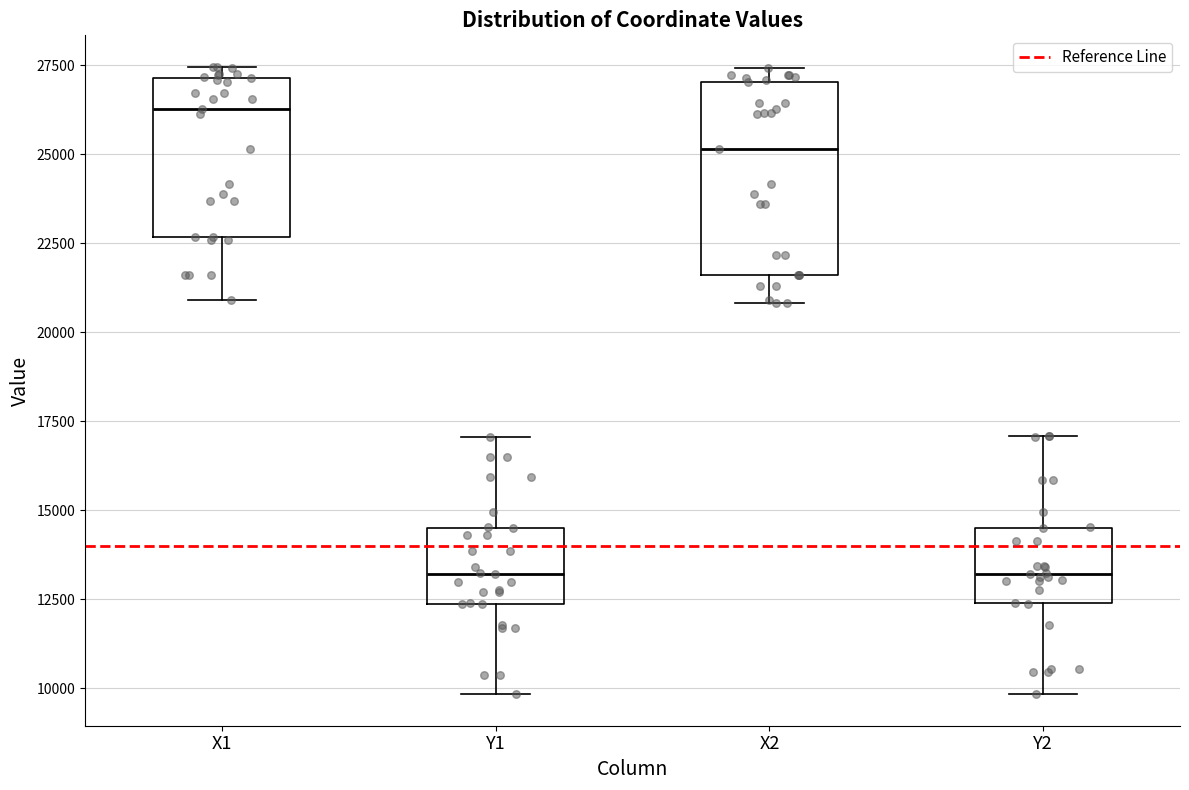

Which box is the tallest, from its lower edge to its upper edge?

X2